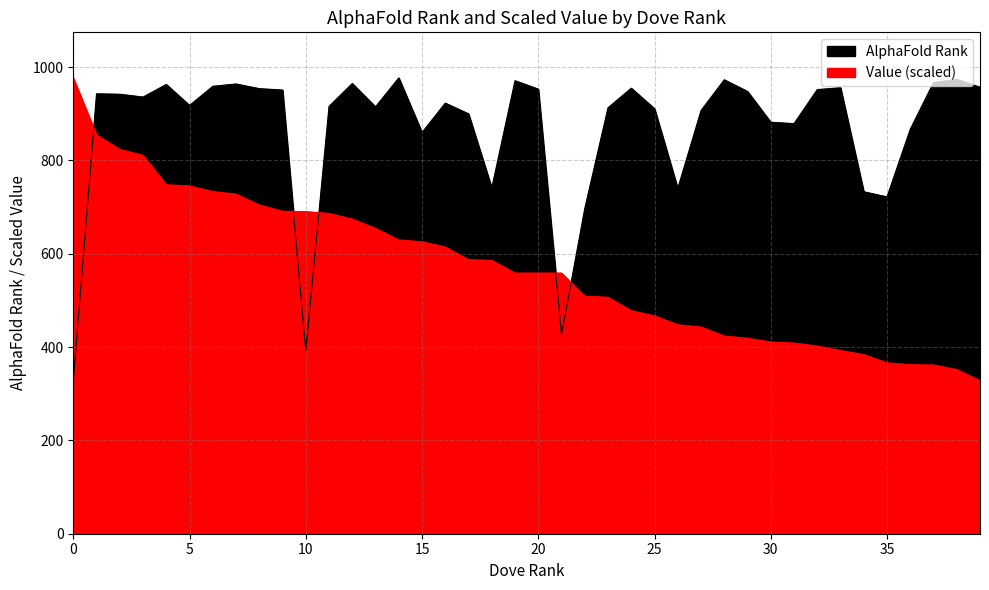

Is it true that dove rank equals 362.3 at 36?

True